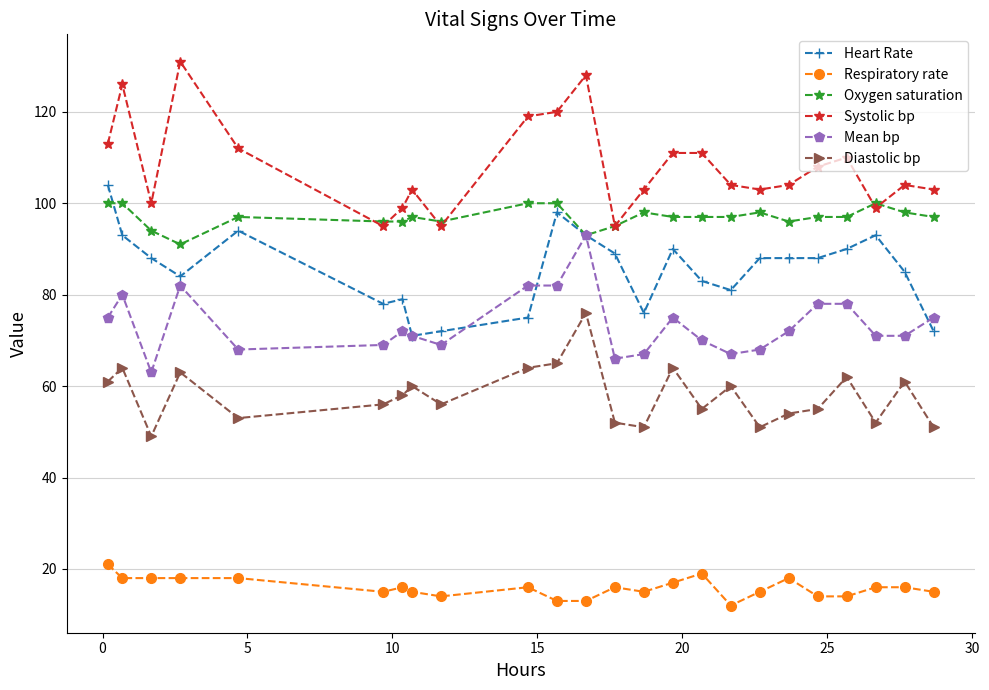

Does the chart have visible grid lines?

Yes